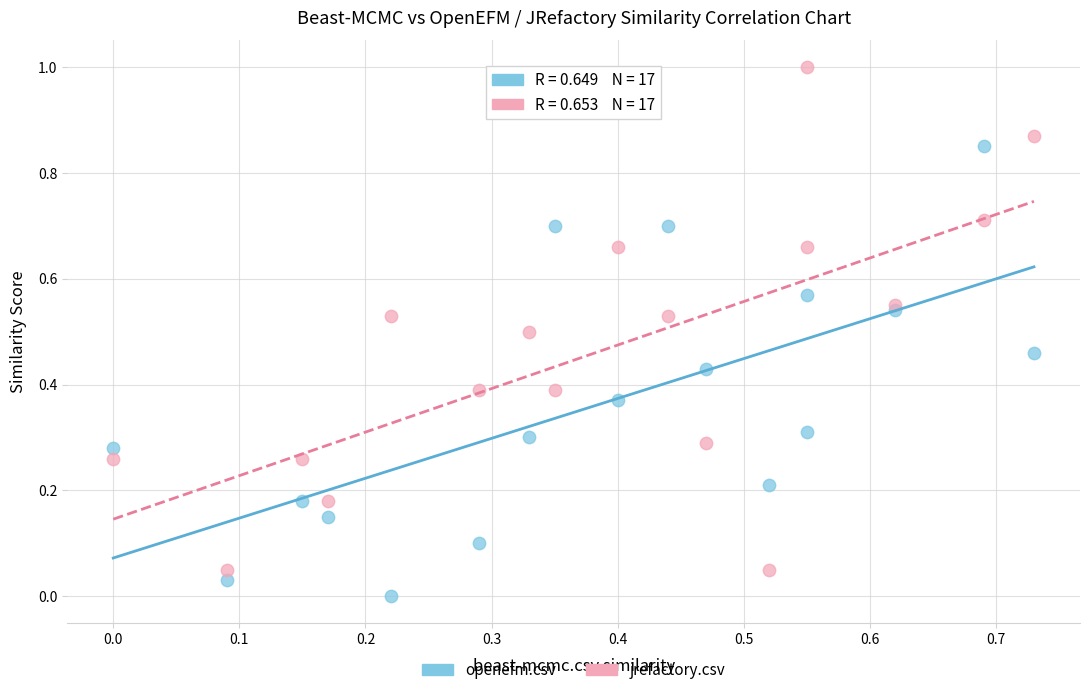

Which series contains the highest Y value?

jrefactory.csv